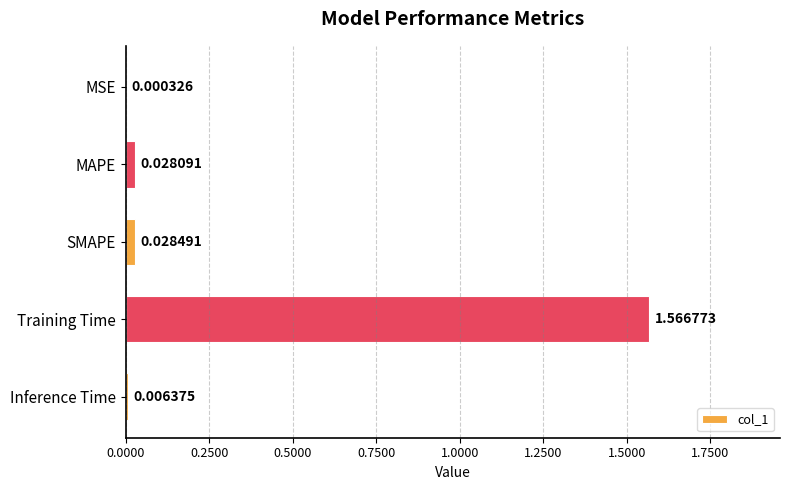

What is the change in value from Training Time to Inference Time?

-1.6